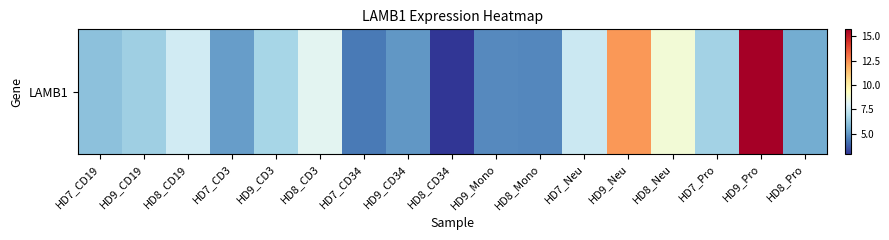

What is the change in value from HD8_CD3 to HD8_Mono?

-3.6